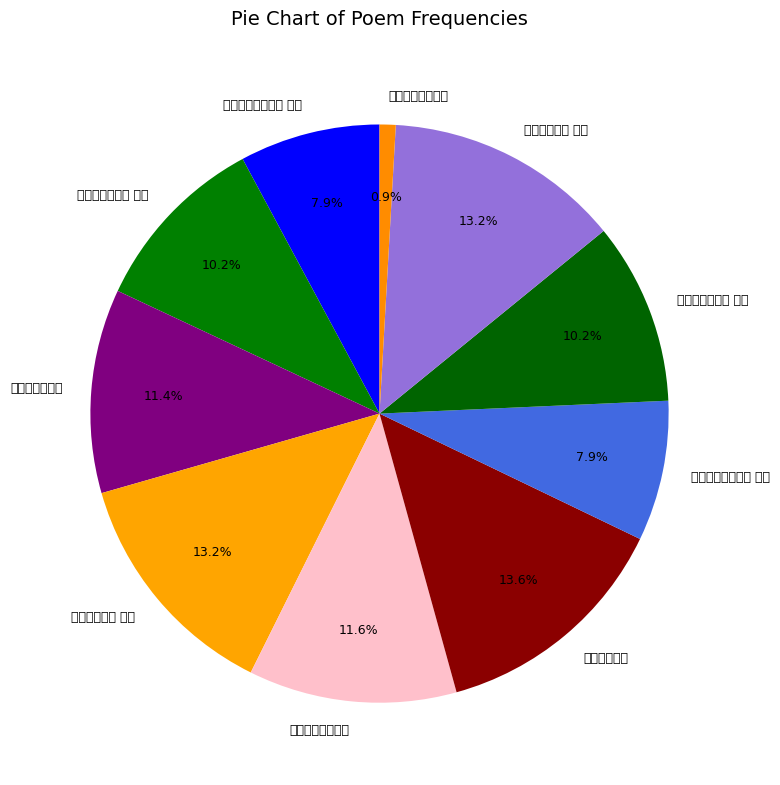

Count the number of slices in the pie.

10